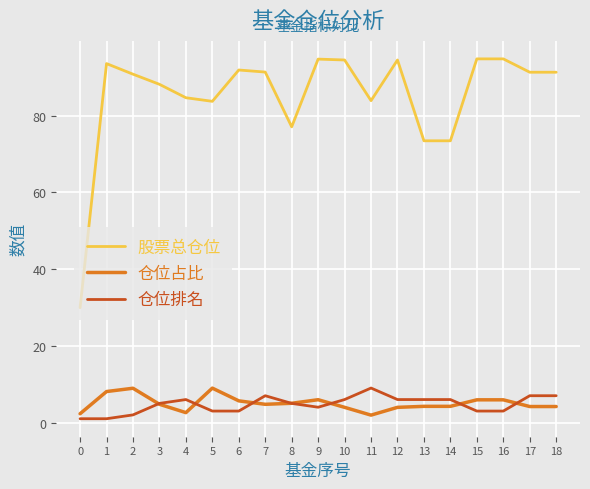

What is the minimum value shown in the chart?

1.0